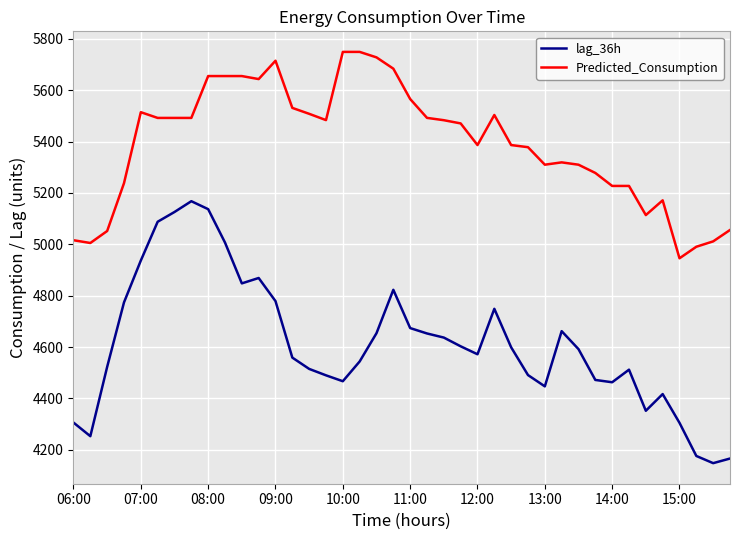

Which series has the largest total across all categories?

Predicted_Consumption